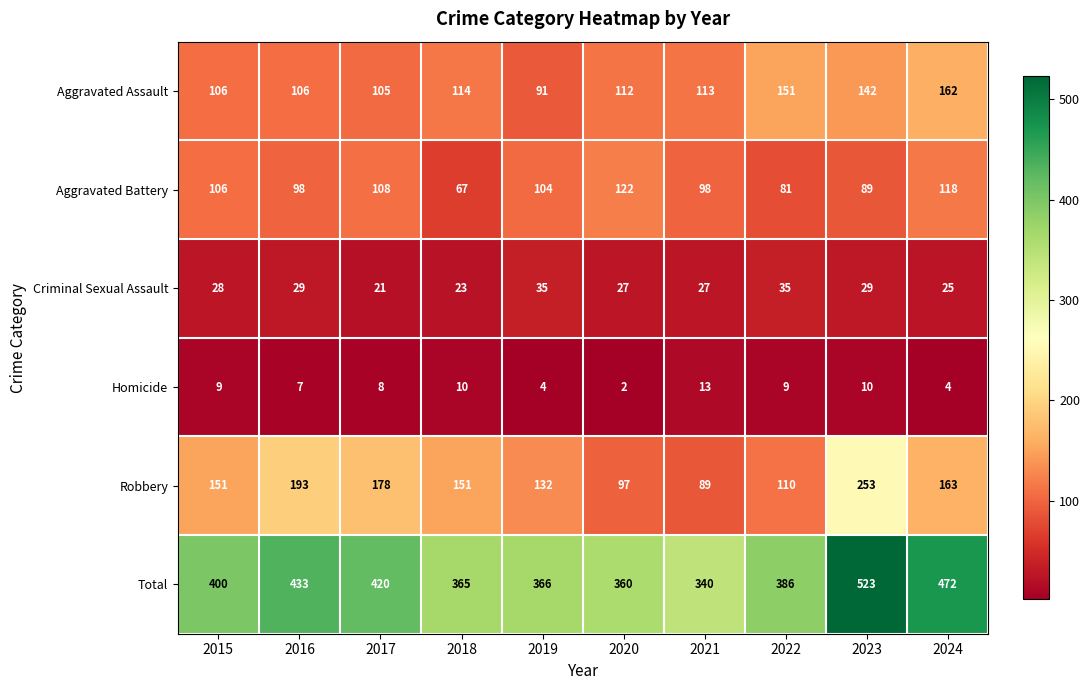

What is the sum of all Total values?

4065